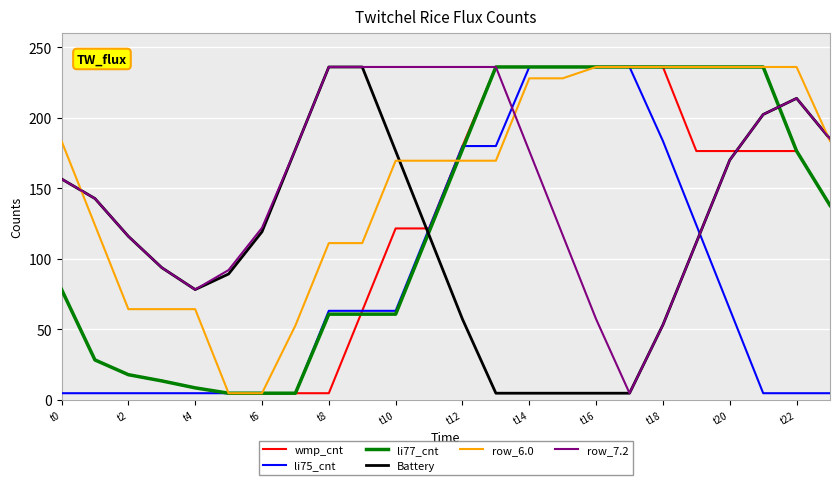

After their last crossing, which series has the higher values: row_7.2 or li75_cnt?

row_7.2